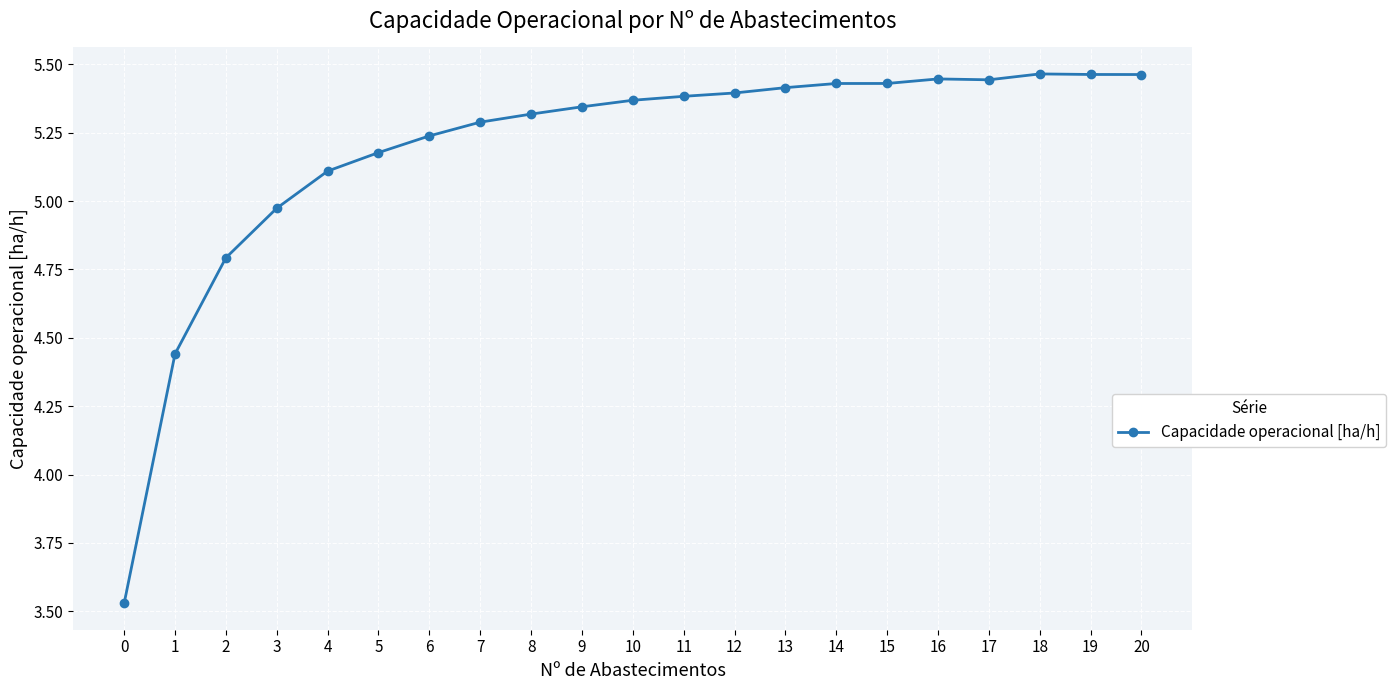

Which has a higher value, 1 or 11?

11